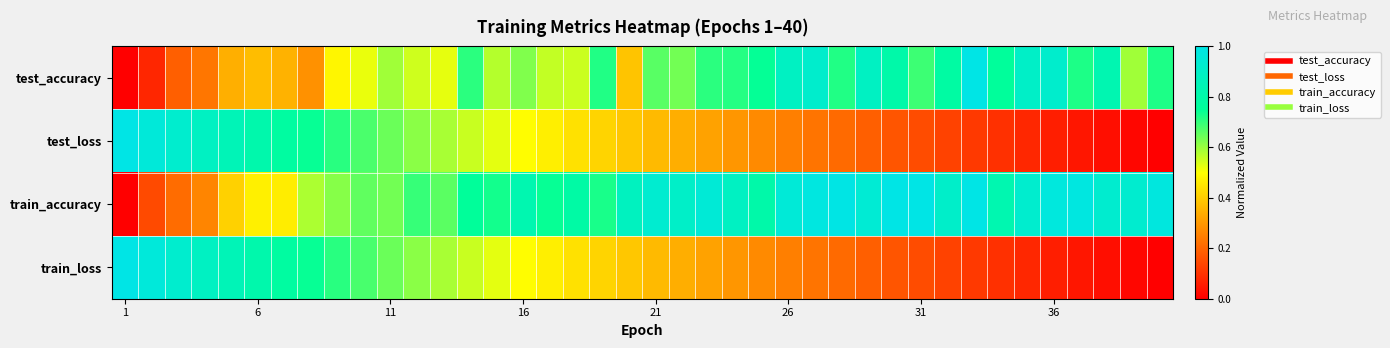

Which series has the largest total across all categories?

train_accuracy